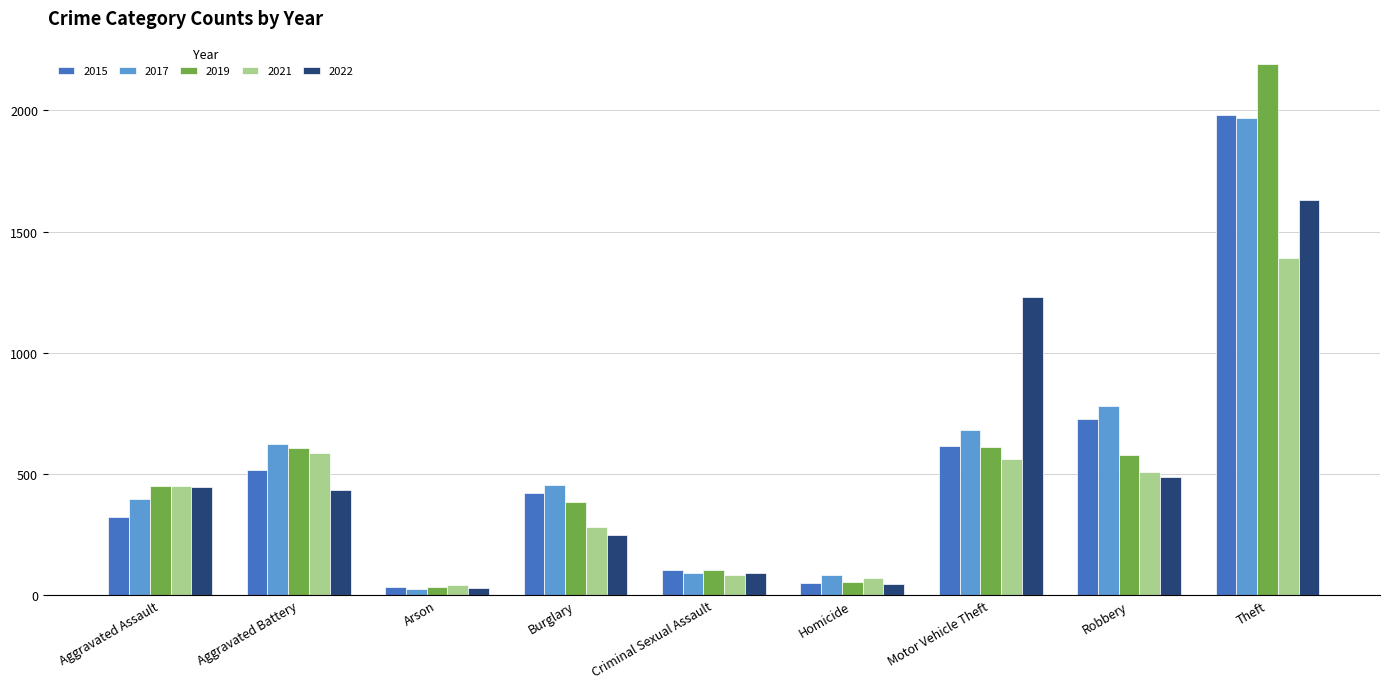

The 2019 series shows 720 at Aggravated Assault. True or false?

False